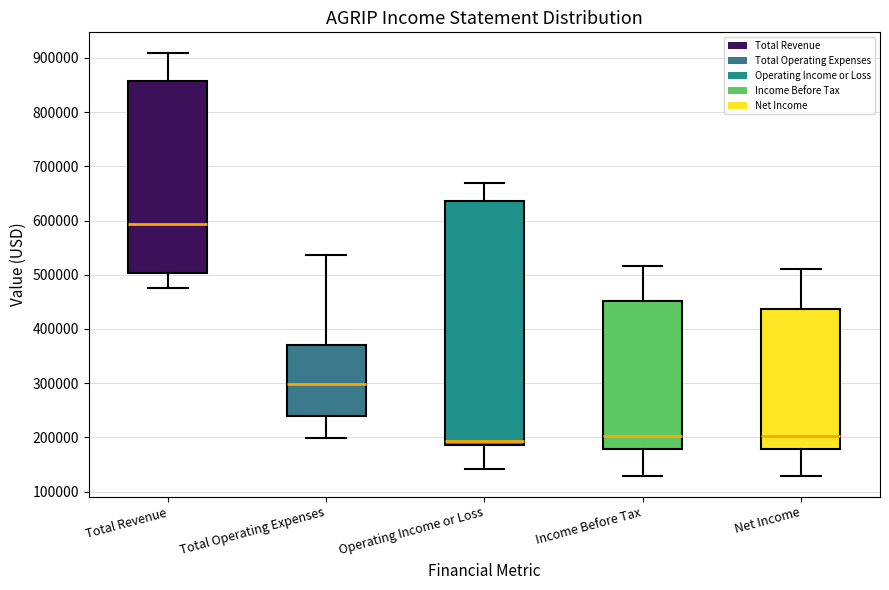

Reading left to right, transcribe this box plot: for each box, give where its median line is, the range the box spans, and where its two whiskers end, as read against the y-axis. The values are not printed on the chart, so give them approximately, as read against the axis.

Total Revenue: median 590000, box 500000 to 860000, whiskers 480000 to 910000
Total Operating Expenses: median 300000, box 240000 to 370000, whiskers 200000 to 540000
Operating Income or Loss: median 190000 (just above the box's lower edge), box 190000 to 640000, whiskers 140000 to 670000
Income Before Tax: median 200000, box 180000 to 450000, whiskers 130000 to 520000
Net Income: median 200000, box 180000 to 440000, whiskers 130000 to 510000